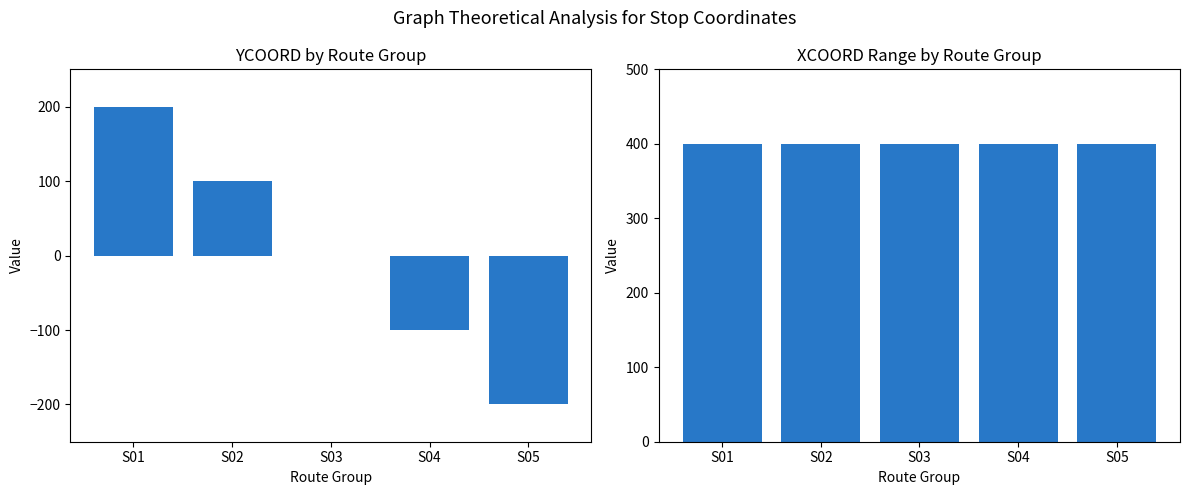

At which category is the sum across all series the highest?

S01